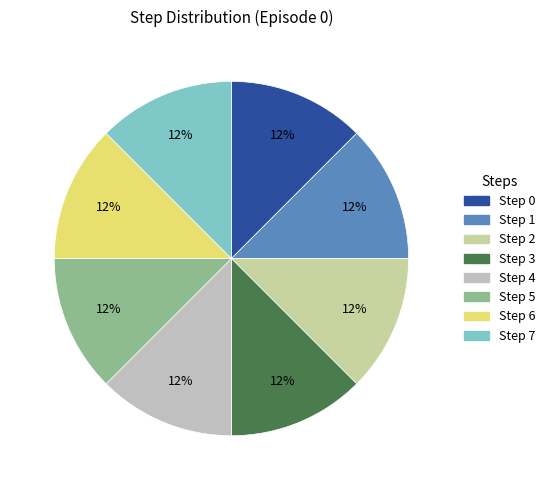

How many slices are in this pie chart?

8